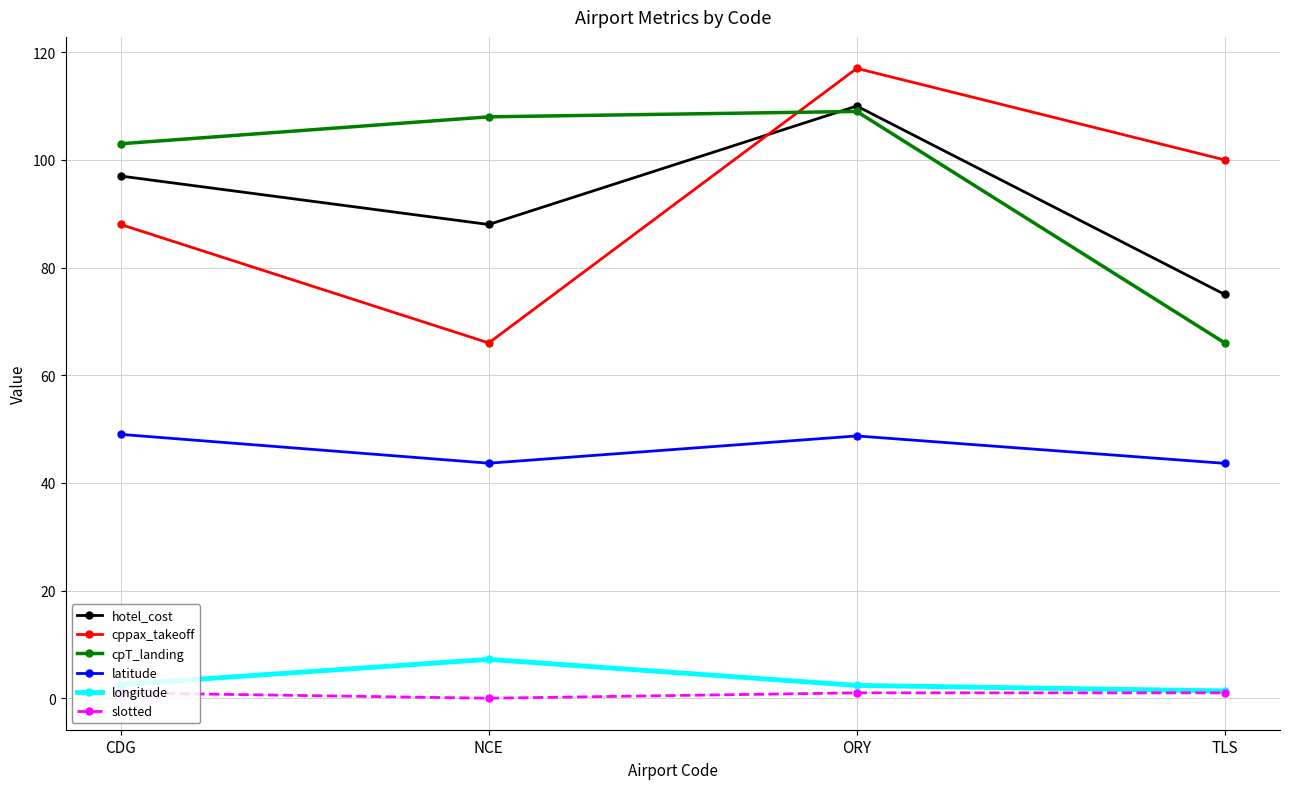

Which series has the largest total across all categories?

cpT_landing